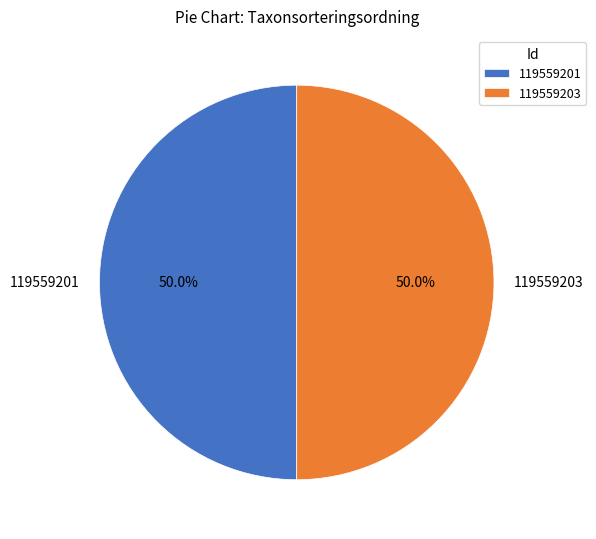

What is the ratio of the value at 119559201 to the value at 119559203?

1.0